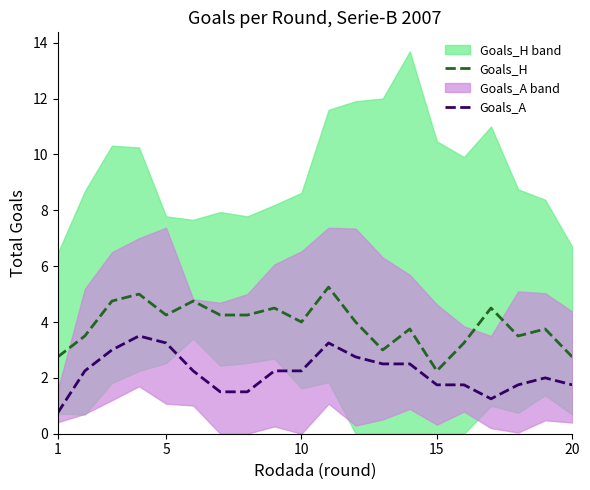

What is the difference between the highest and lowest values at 1?

2.0